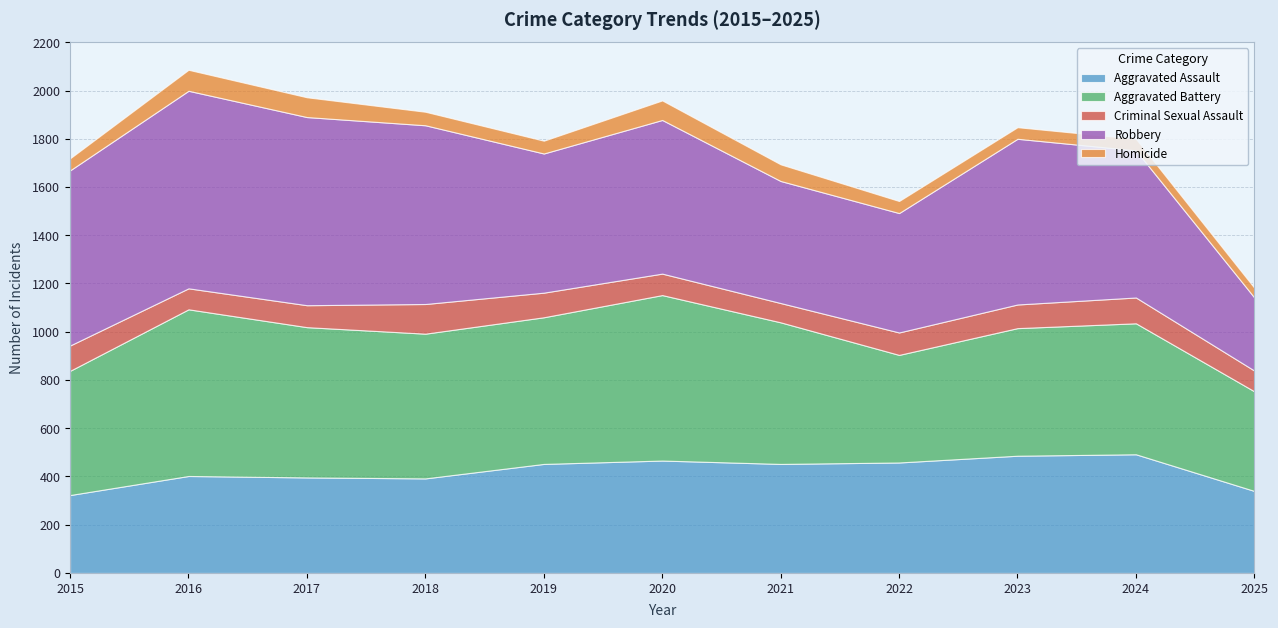

Where is Homicide nearest to the value 63?

2021